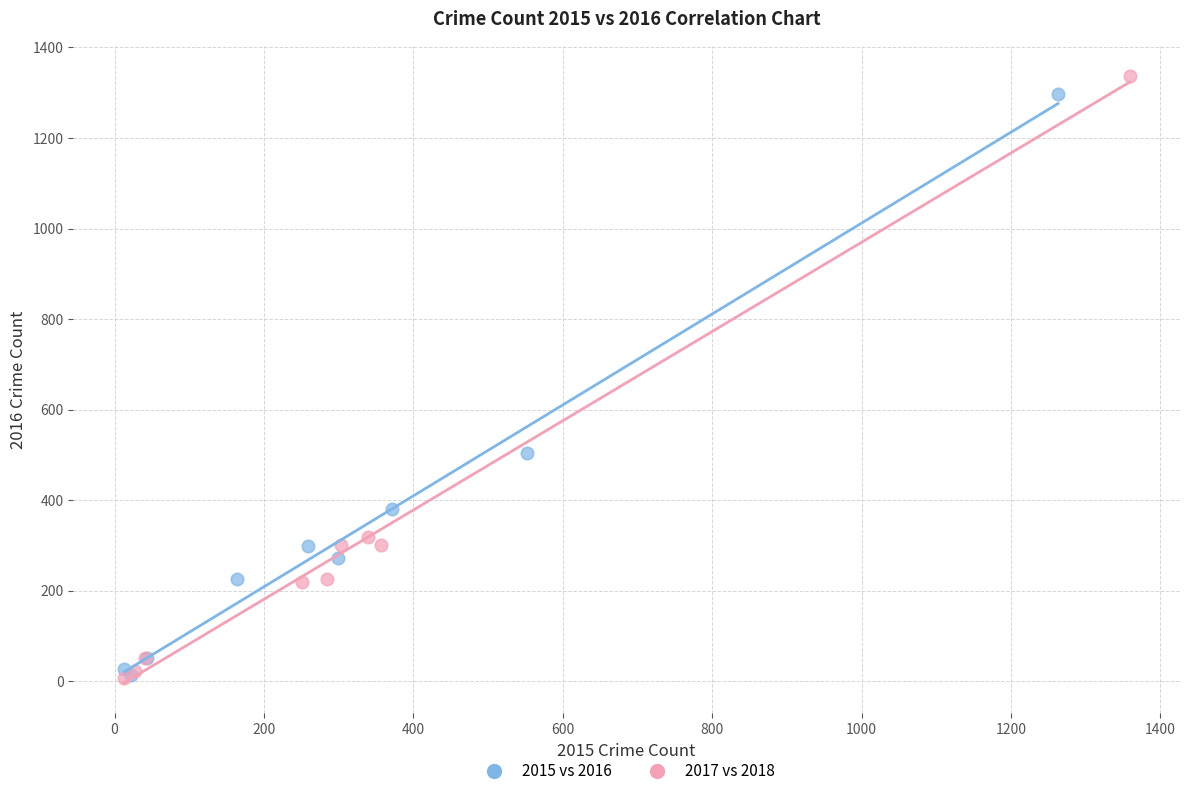

Which series has the widest spread of Y values?

2017 vs 2018